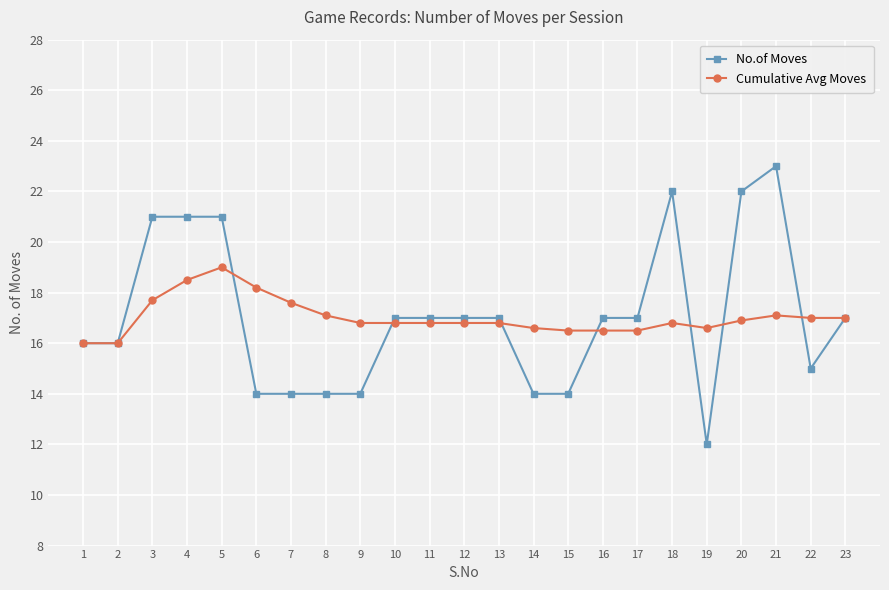

What is the total value across all series at 9?

30.8